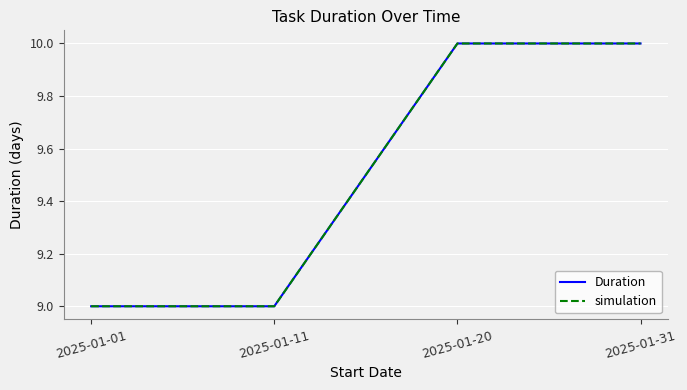

Is this an area chart (filled region under the line)?

No